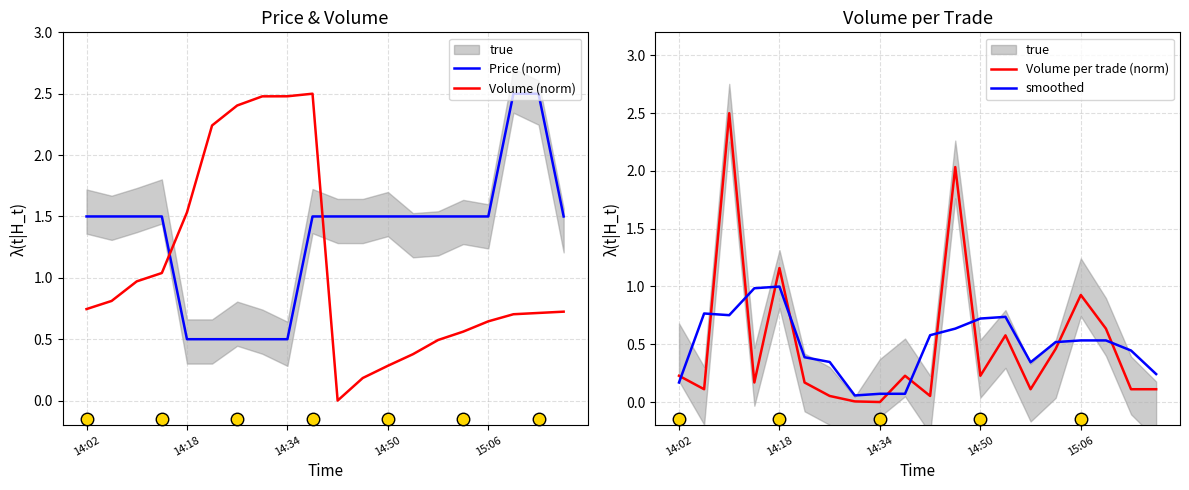

What is the lowest value of the smoothed series?

0.1